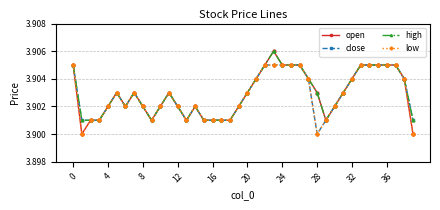

At how many categories does at least one series exceed 3?

40